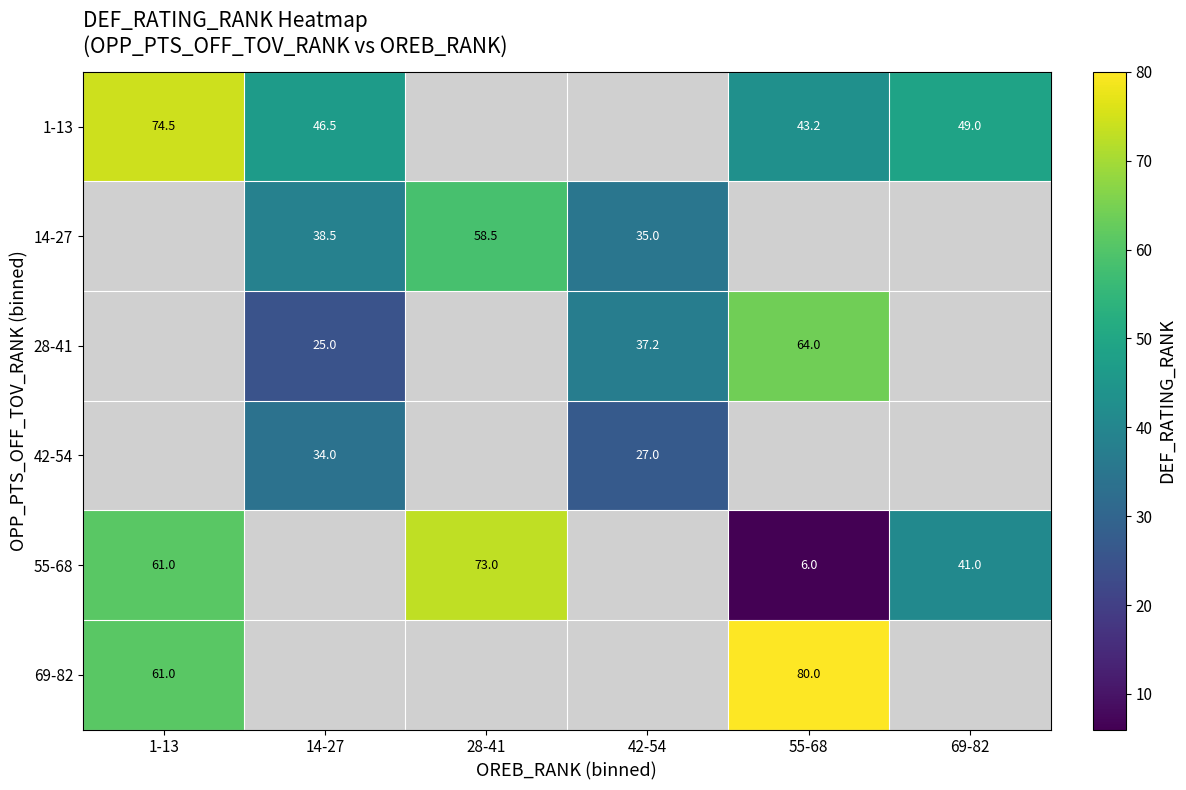

The value of 55-68 at 1-13 is 61.0. True or false?

True